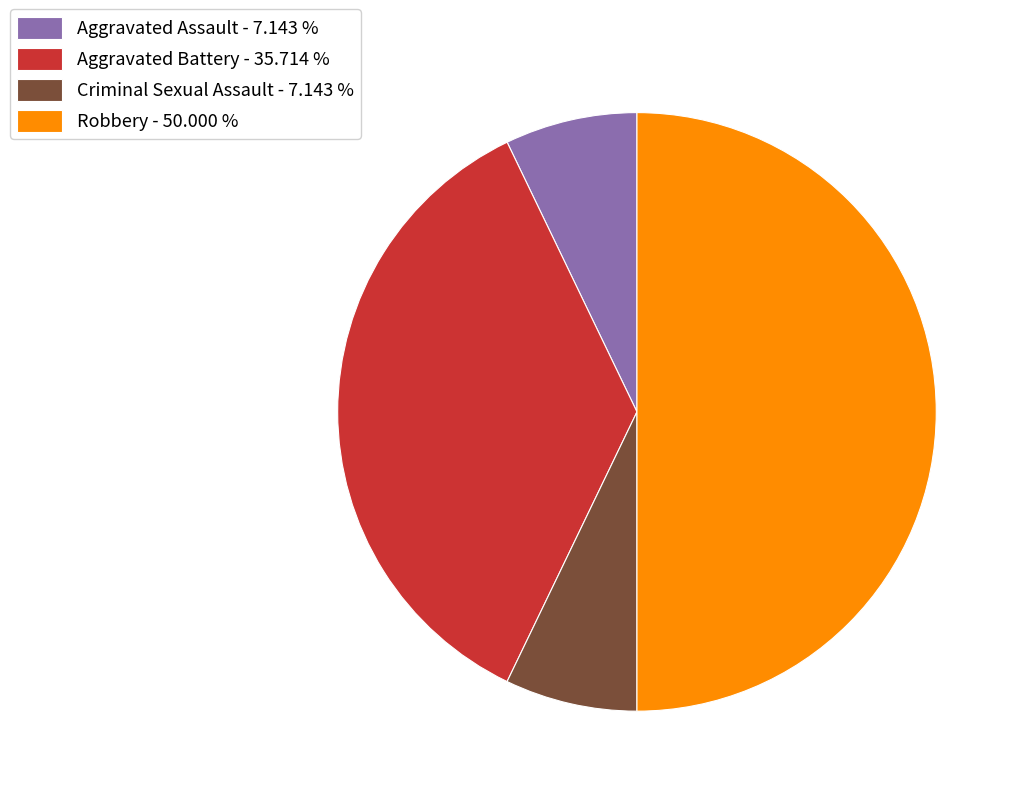

Is it true that Aggravated Battery is 36% of the pie?

True